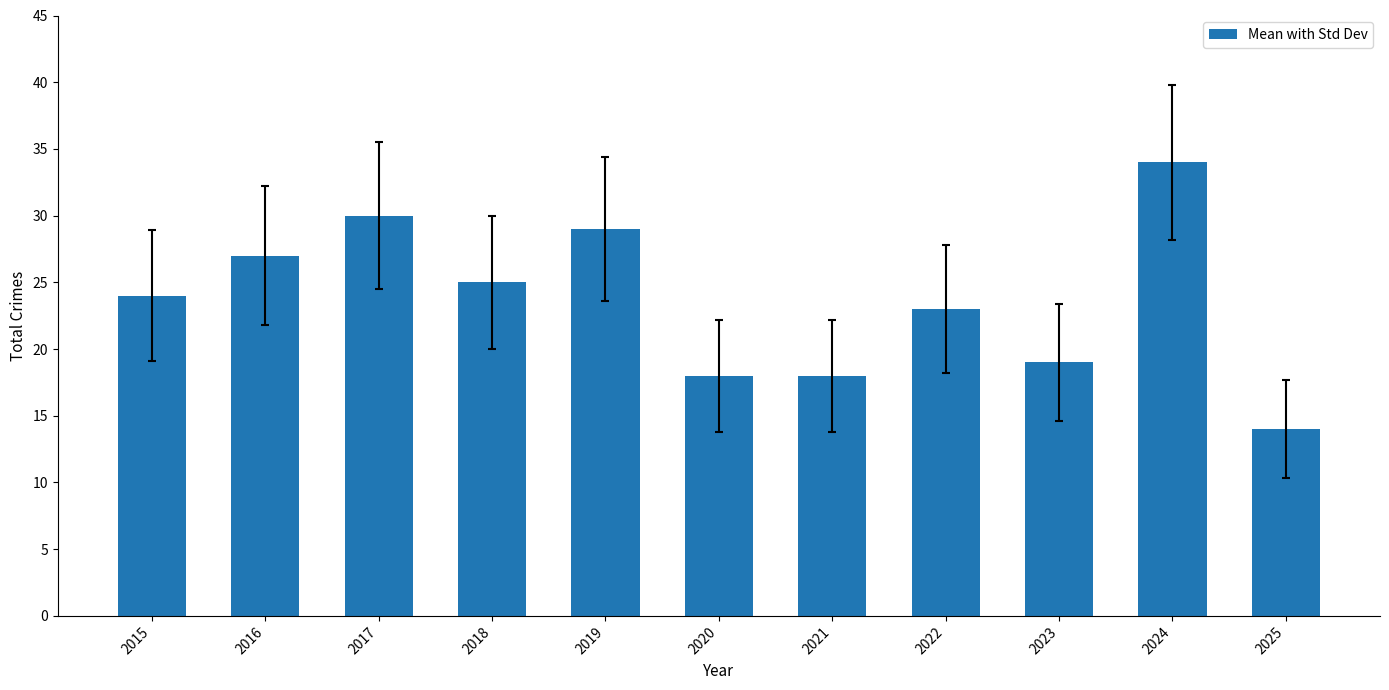

How many data points are less than 24?

5